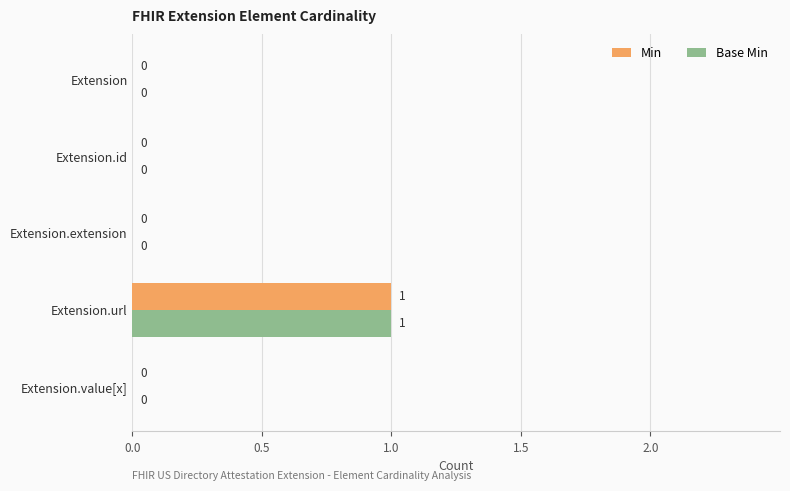

At which category is the sum across all series the highest?

Extension.url